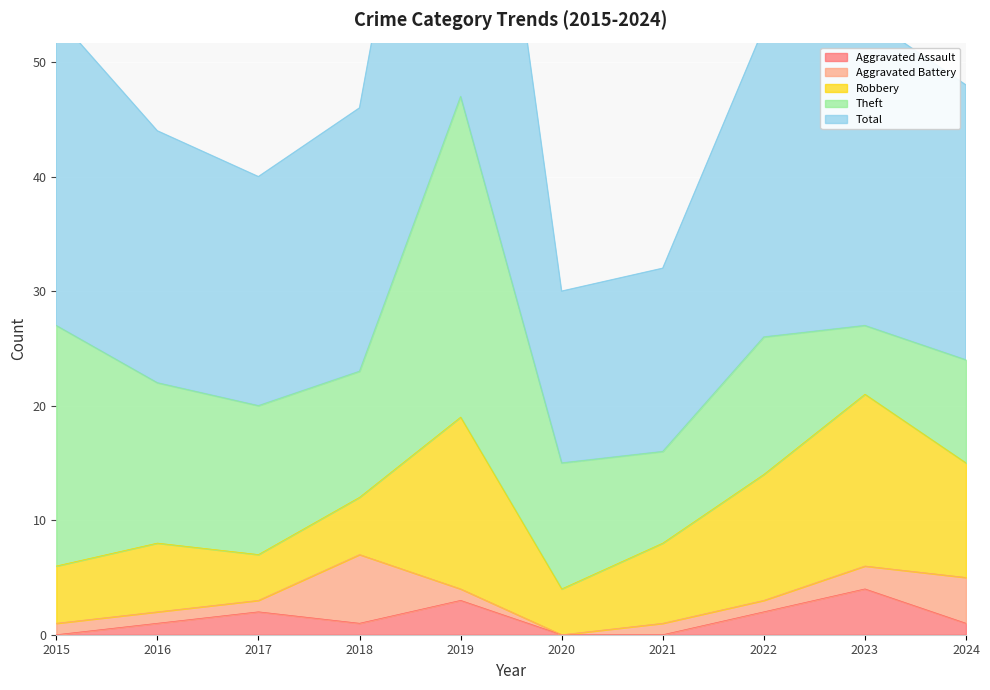

Is it true that Aggravated Assault equals 2 at 2017?

True